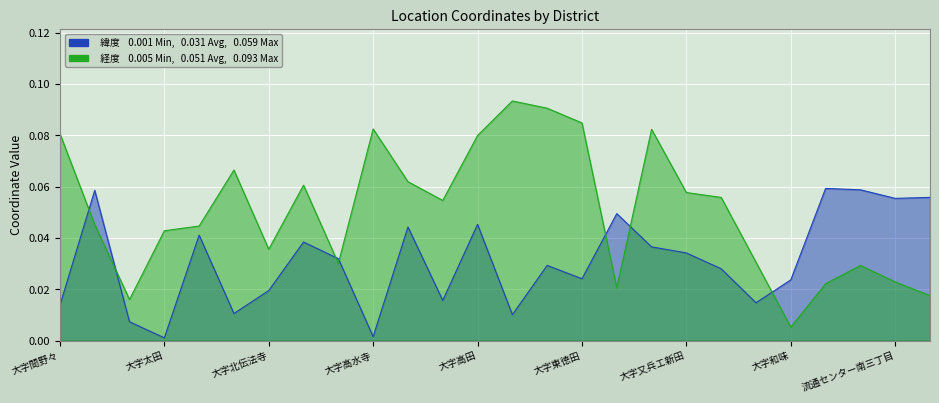

How many series are shown in this chart?

2